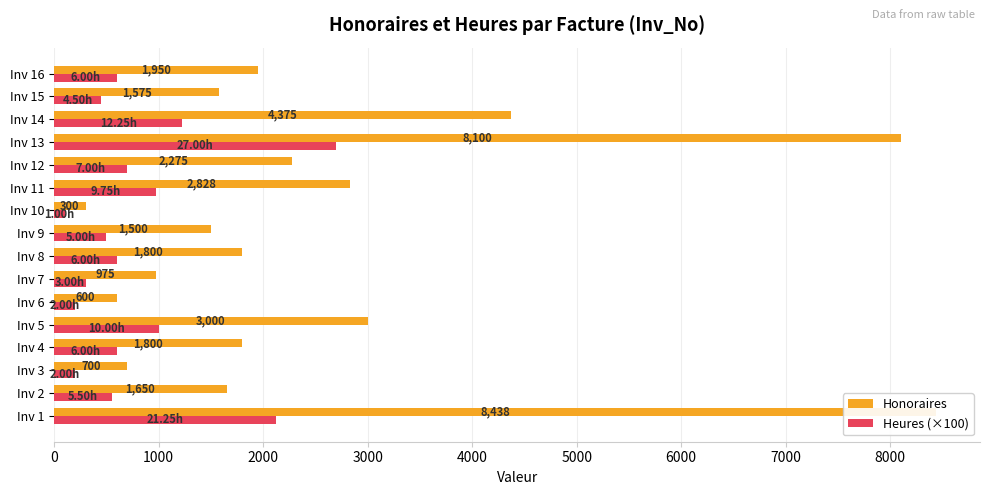

True or false: Heures (×100) has a value of 1000.0 at Inv 5.

True